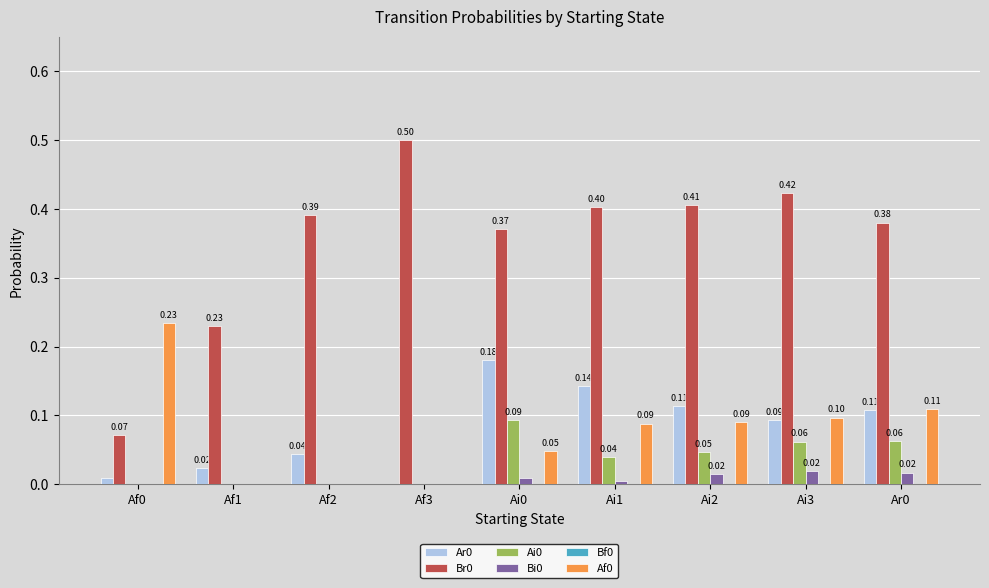

What is the sum of all Br0 values?

3.2